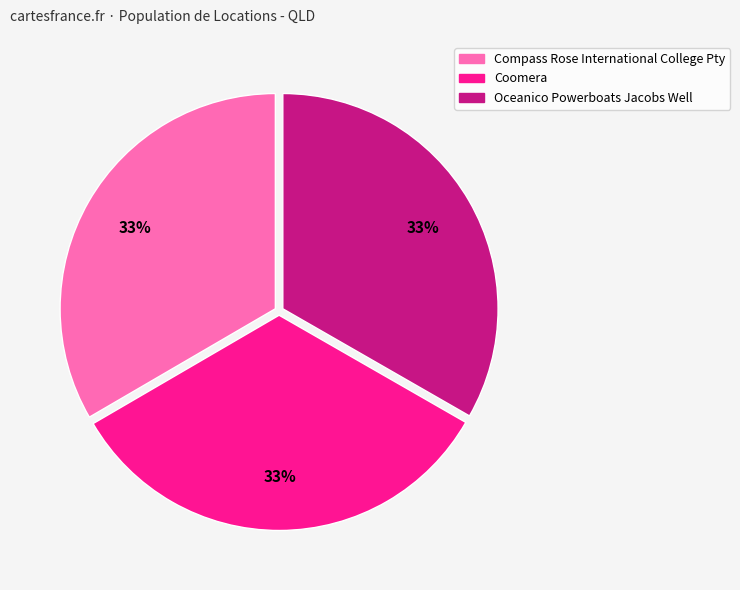

The Coomera slice represents 25% of the pie. True or false?

False